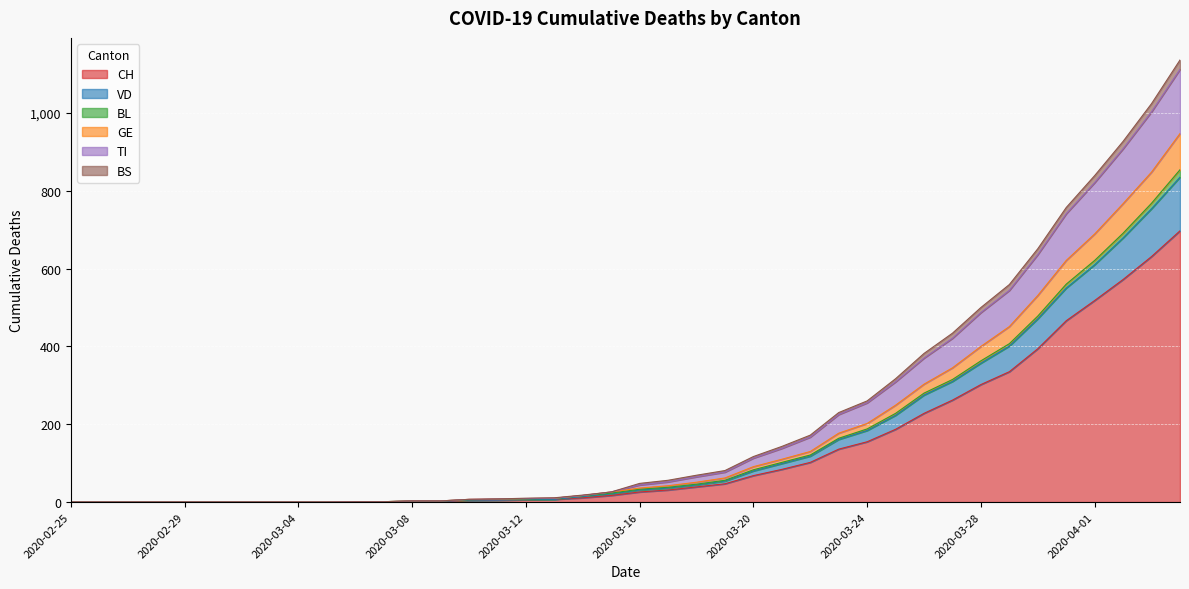

What is the highest value of the CH series?

697